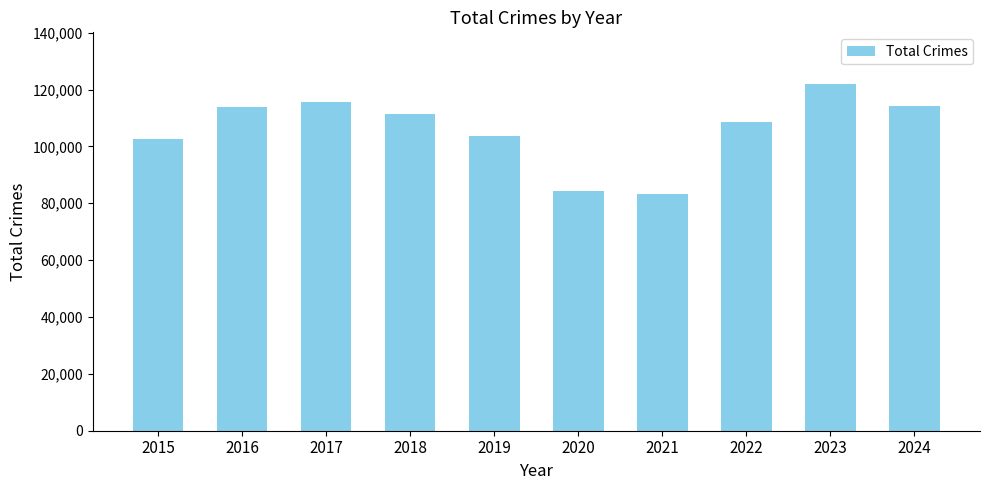

What is the sum of all values?

1059846